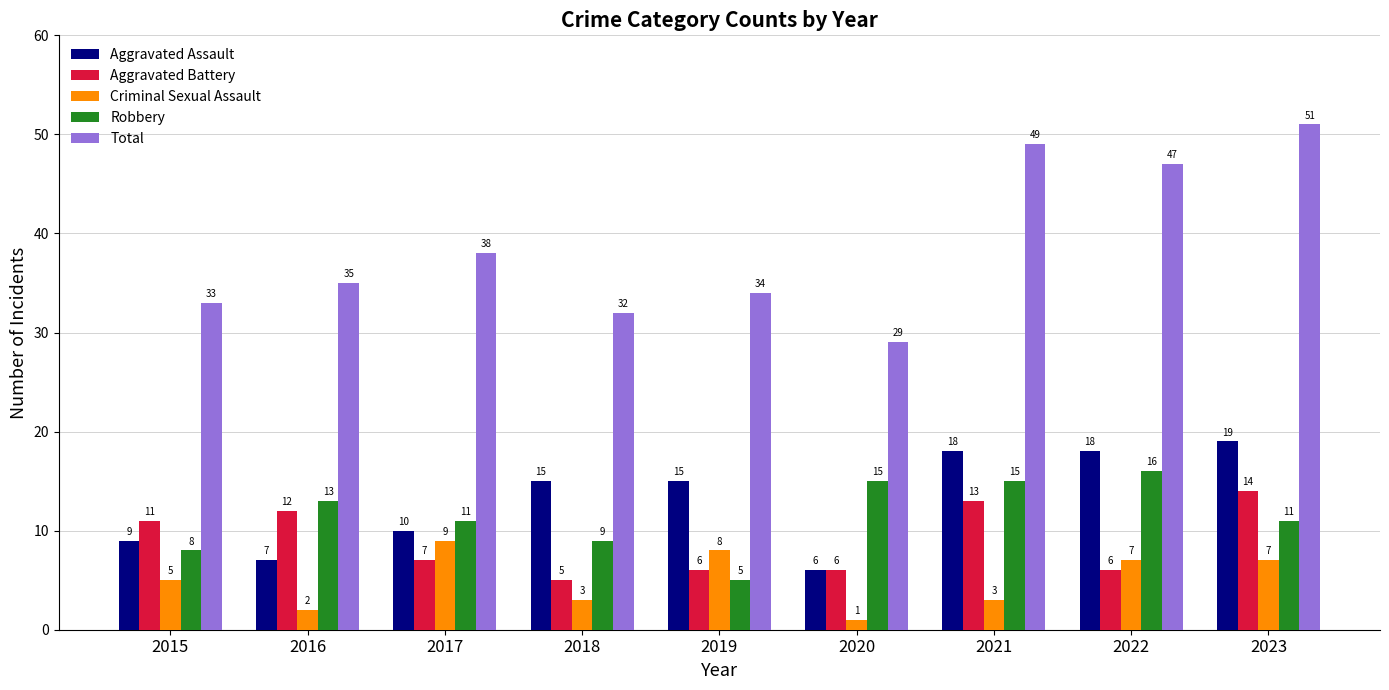

Count the number of data series in this chart.

5